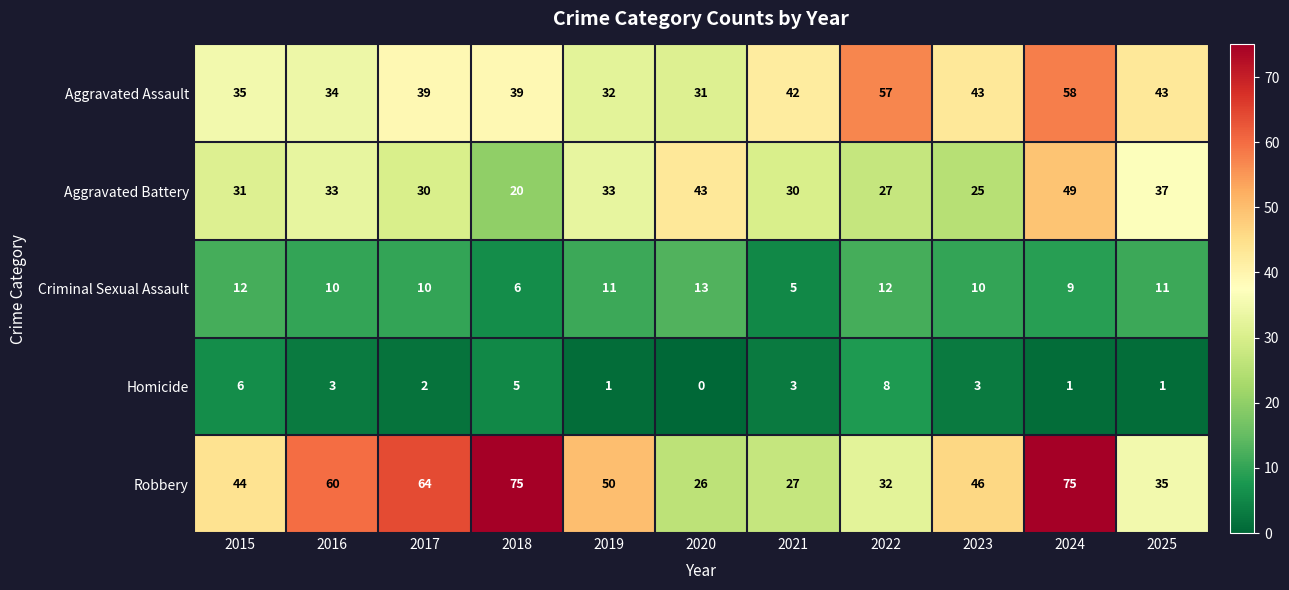

The Robbery series shows 12 at 2019. True or false?

False